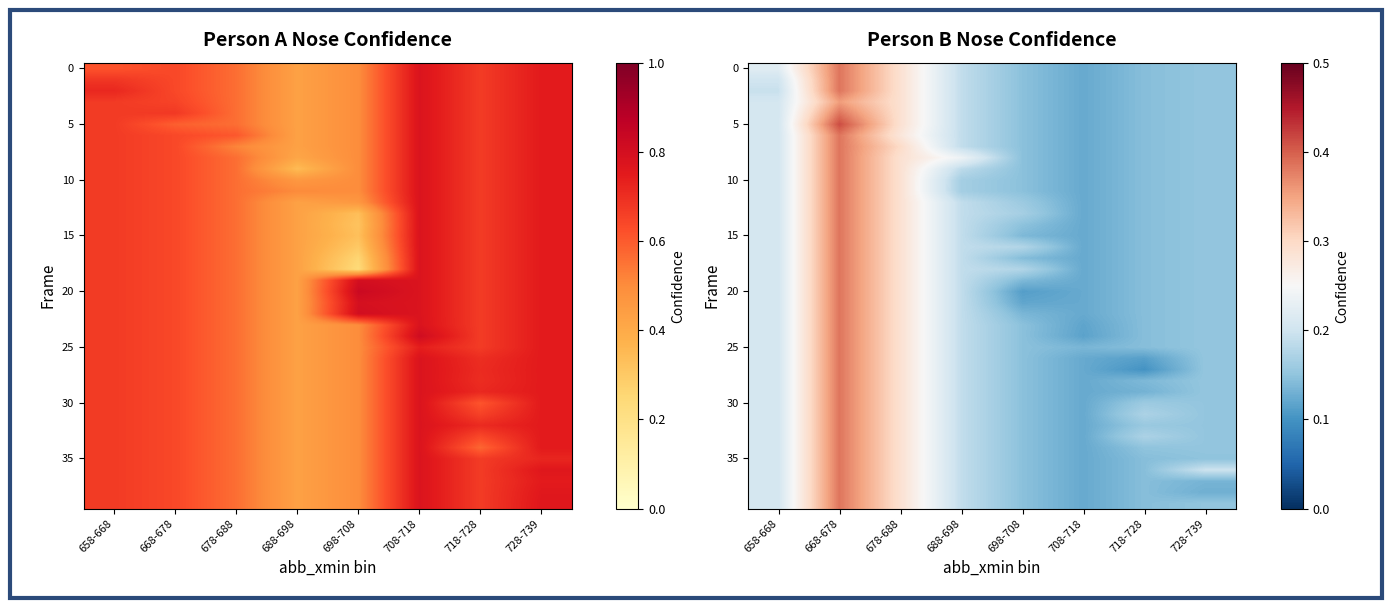

Which has a higher value, 728-739 or 658-668?

658-668